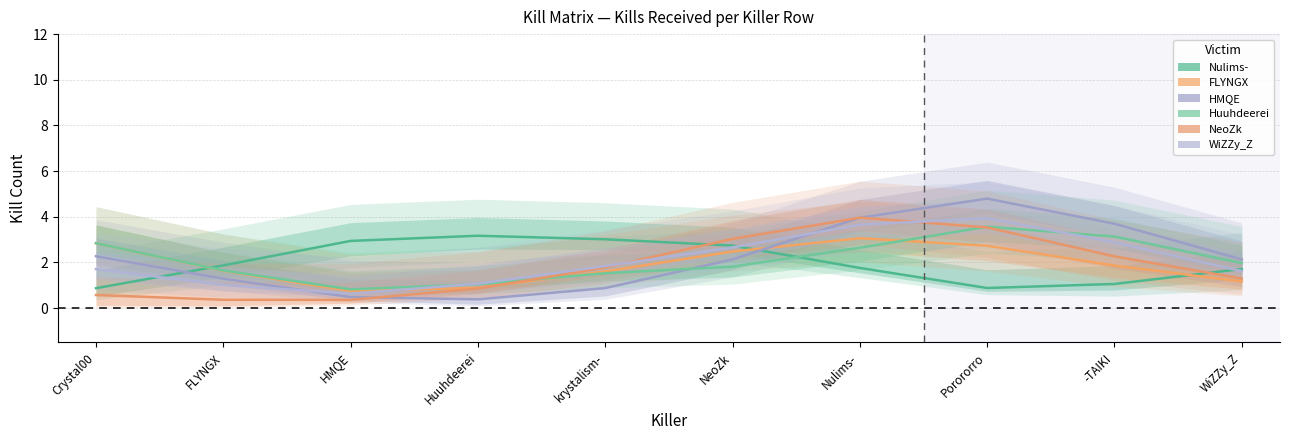

What value does the WiZZy_Z series have at Porororro?

3.9